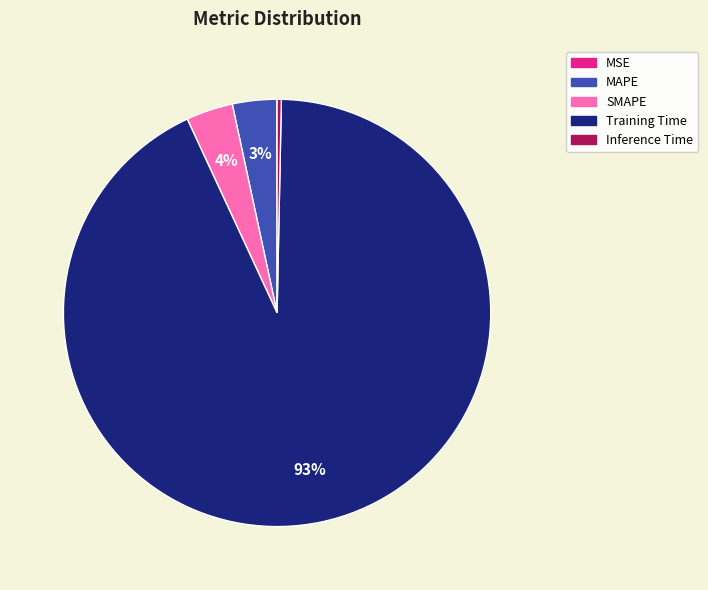

To the nearest percent, what is the difference between the largest and smallest slice percentages?

93%